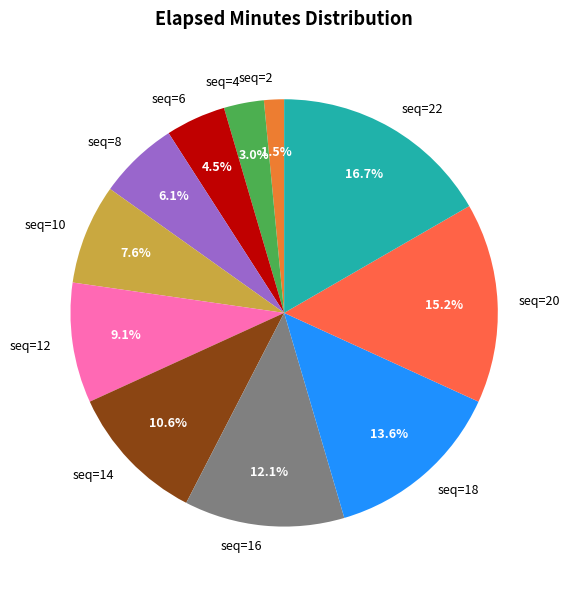

Rank the categories by value from highest to lowest.

seq=22, seq=20, seq=18, seq=16, seq=14, seq=12, seq=10, seq=8, seq=6, seq=4, seq=2